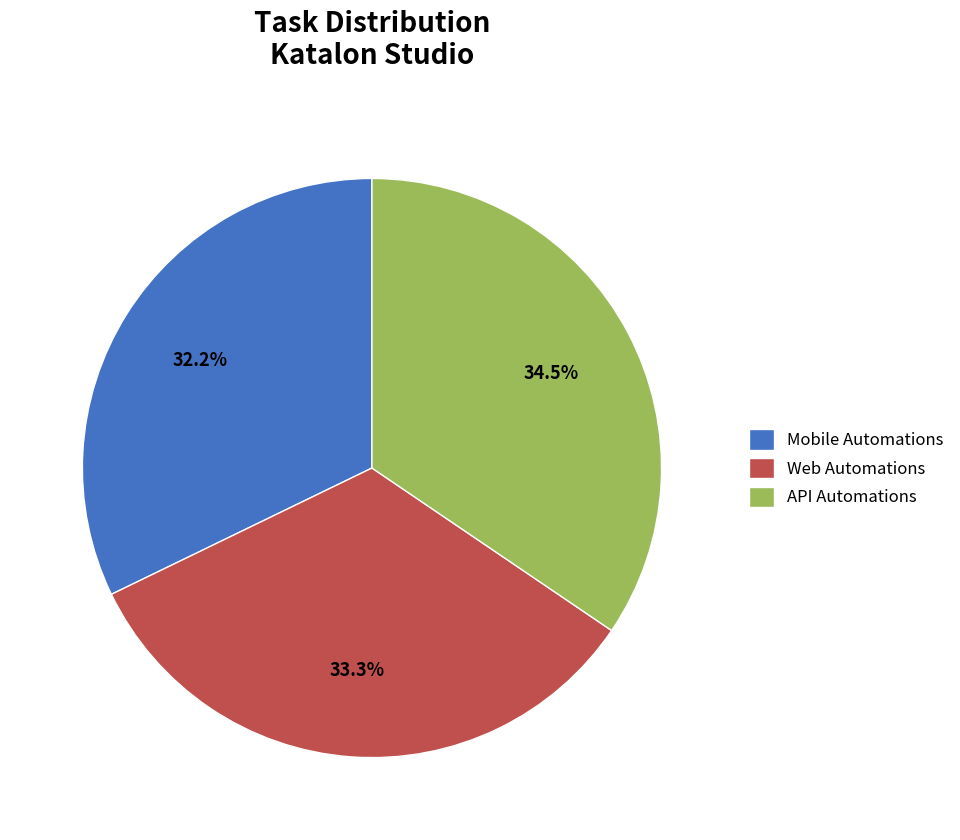

Approximately how many times larger is the value at API Automations compared to Web Automations?

1.0